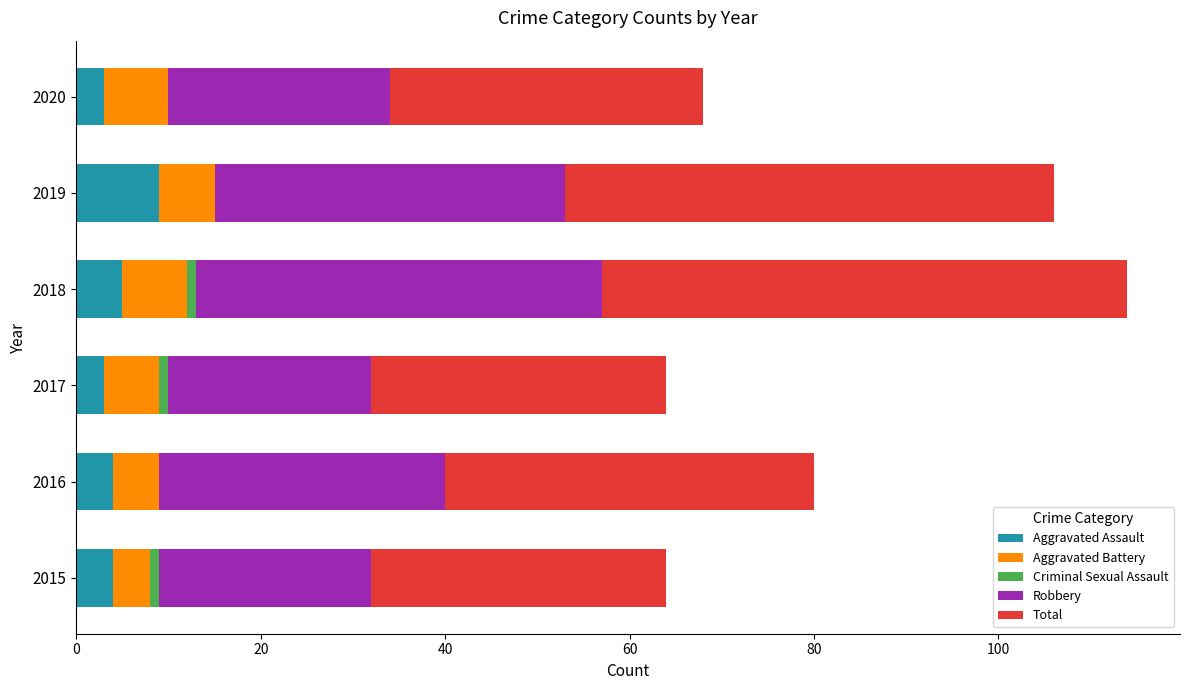

What is the maximum value for Aggravated Assault?

9